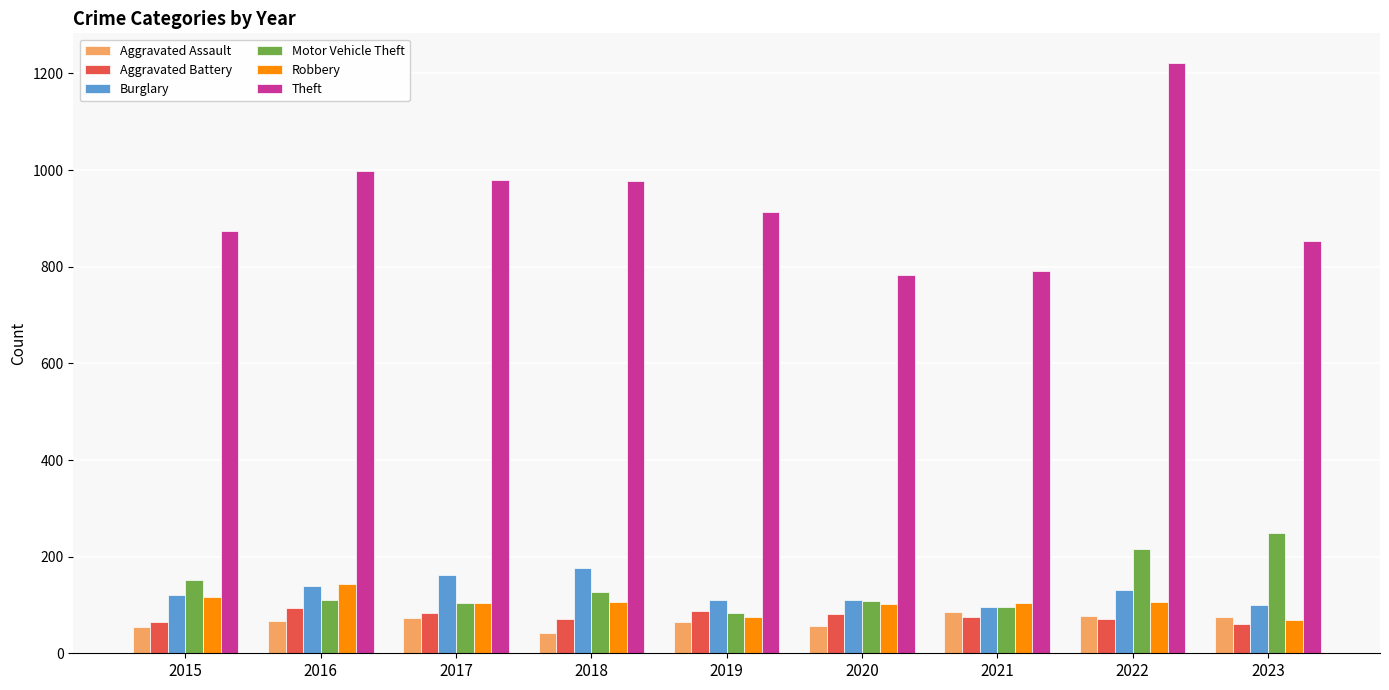

What is the value of the Motor Vehicle Theft bar at the 6th from the left?

109